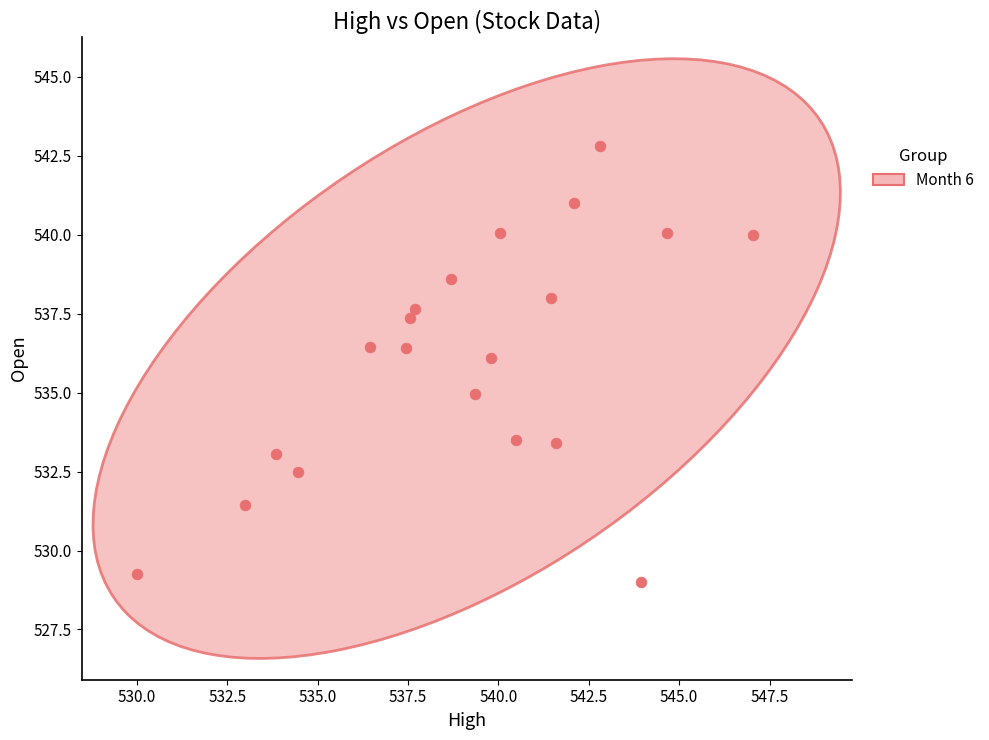

What is the range of X values (max minus min)?

17.0